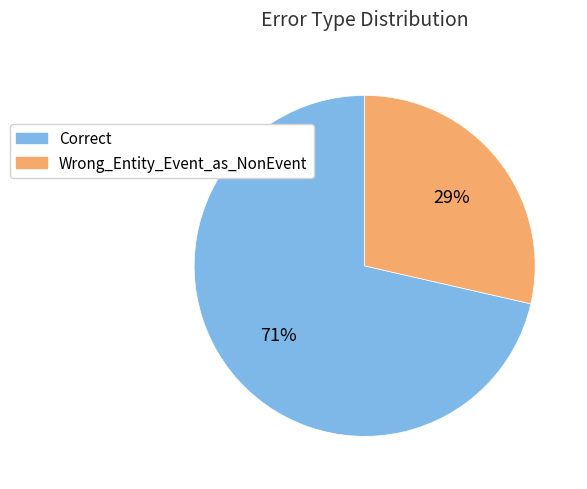

Approximately how many times larger is the value at Wrong_Entity_Event_as_NonEvent compared to Correct?

0.4